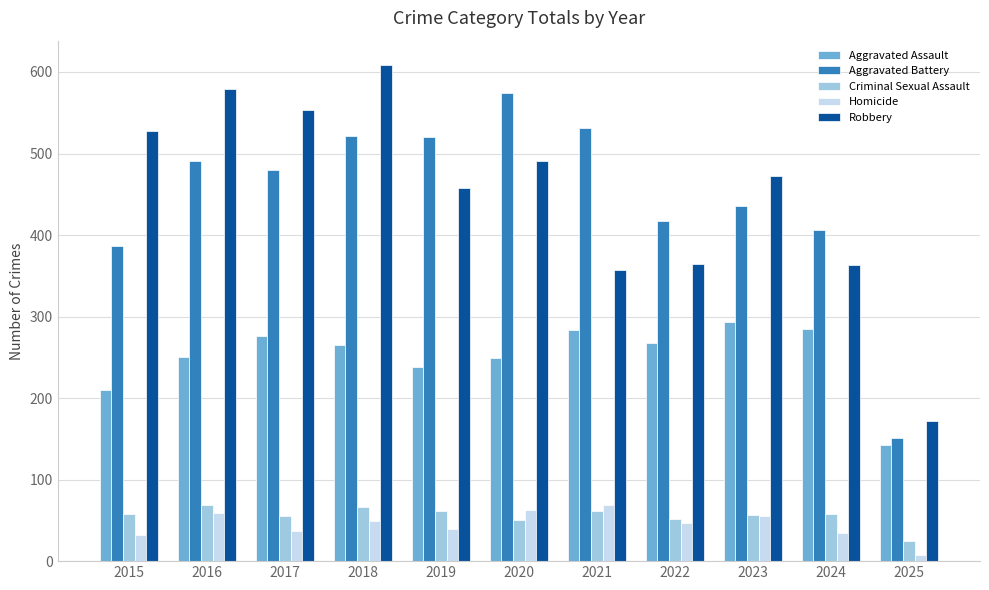

Is it true that Criminal Sexual Assault equals 45 at 2016?

False